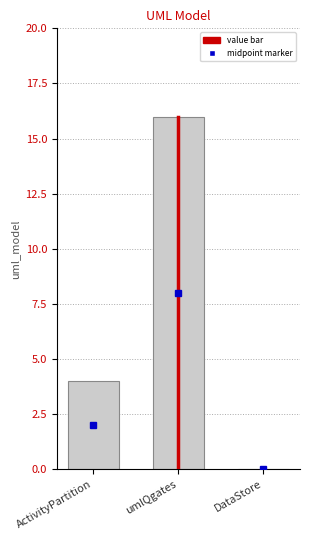

Reading left to right, extract all data points from this chart.

ActivityPartition=4	umlQgates=16	DataStore=0